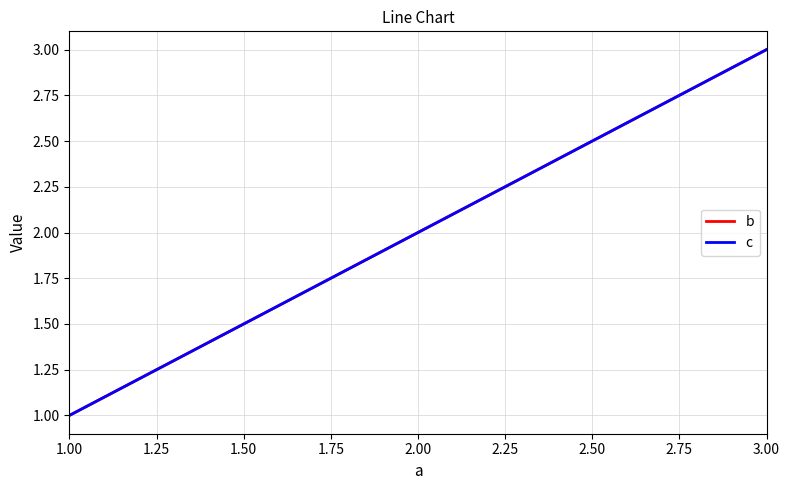

What is the value of the b point at the 2nd from the left?

2